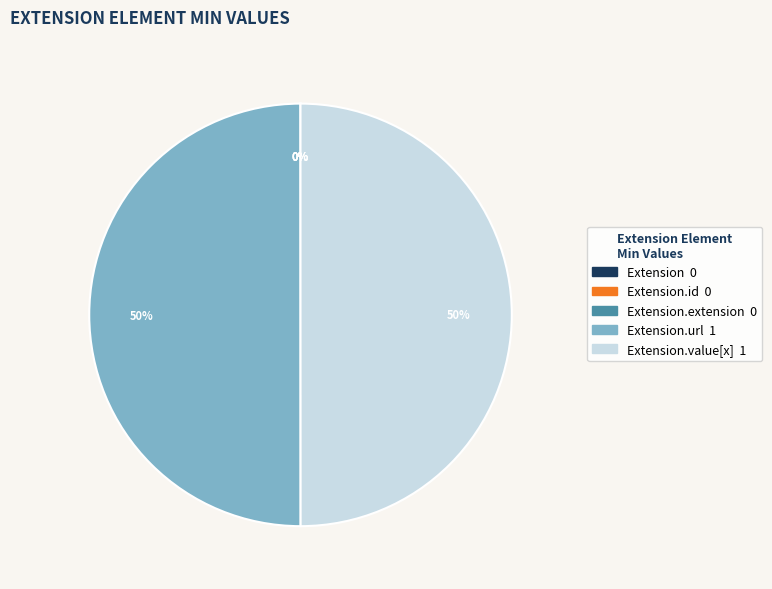

The Extension.value[x] 1 slice represents 44% of the pie. True or false?

False